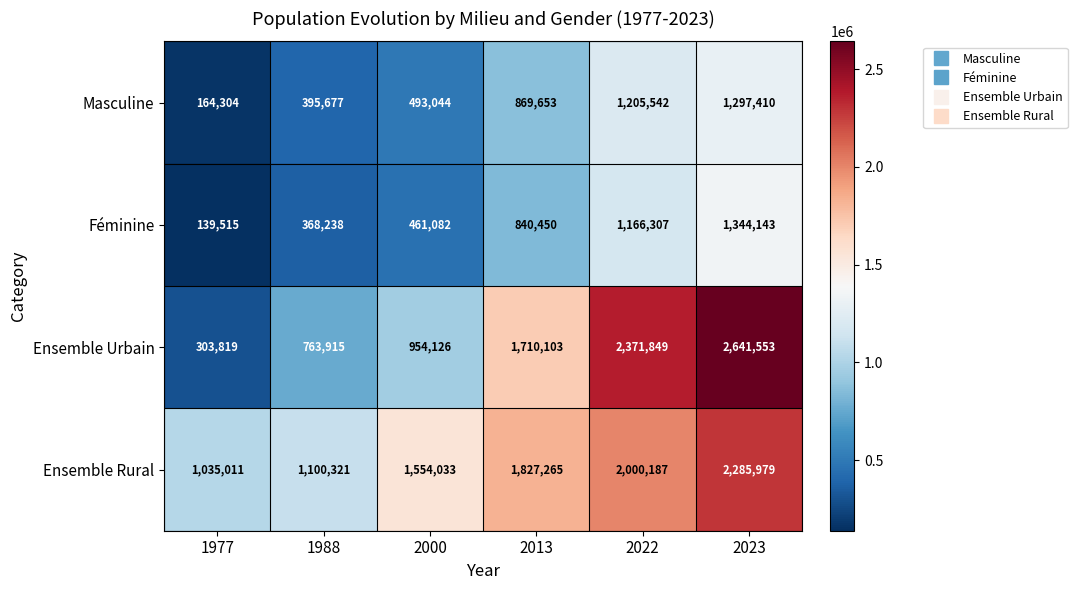

Reading left to right, extract all data points from this chart.

Masculine: 164304	395677	493044	869653	1205542	1297410
Féminine: 139515	368238	461082	840450	1166307	1344143
Ensemble Urbain: 303819	763915	954126	1710103	2371849	2641553
Ensemble Rural: 1035011	1100321	1554033	1827265	2000187	2285979